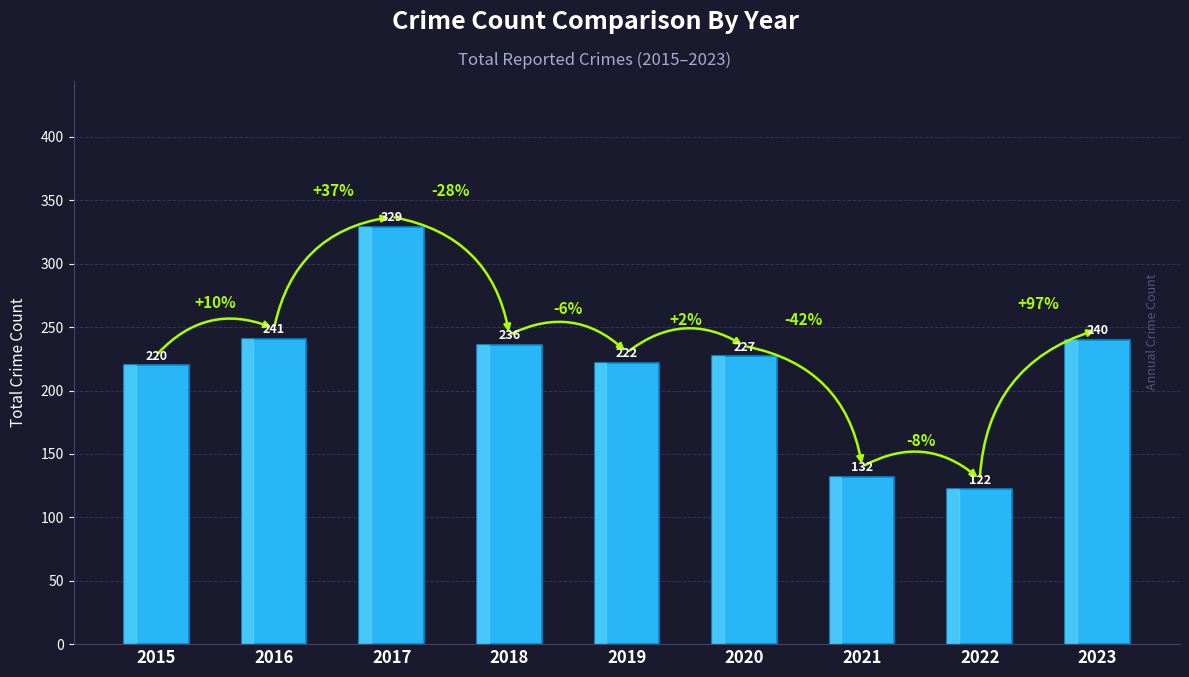

Count the number of categories in the chart.

9